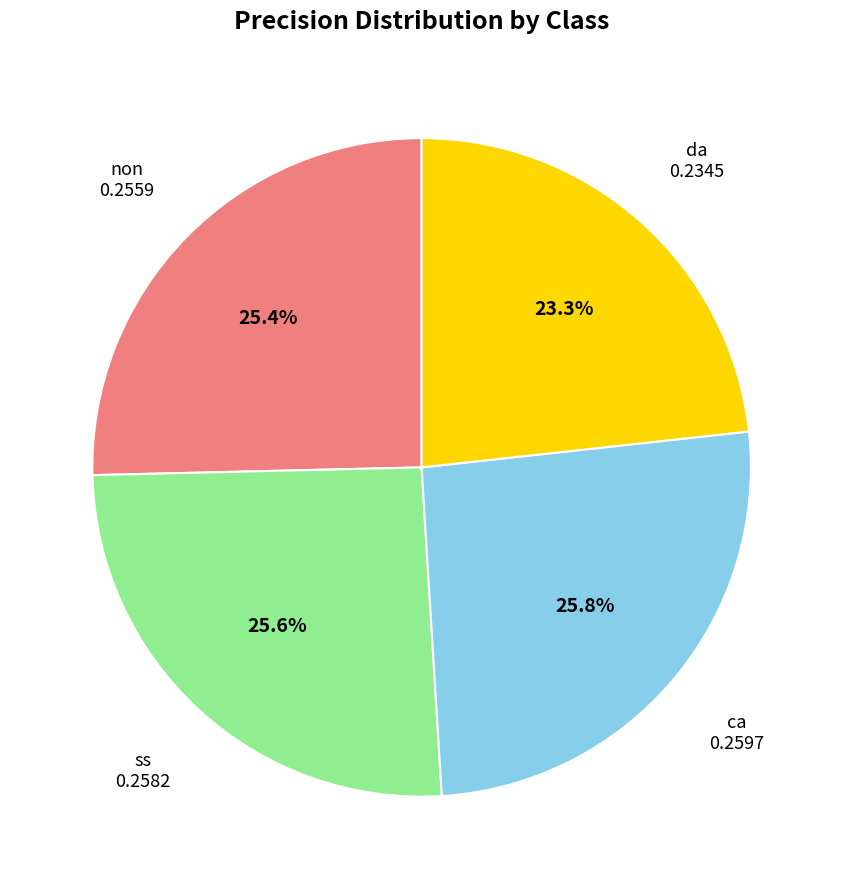

What percentage is the da slice, to the nearest percent?

23%